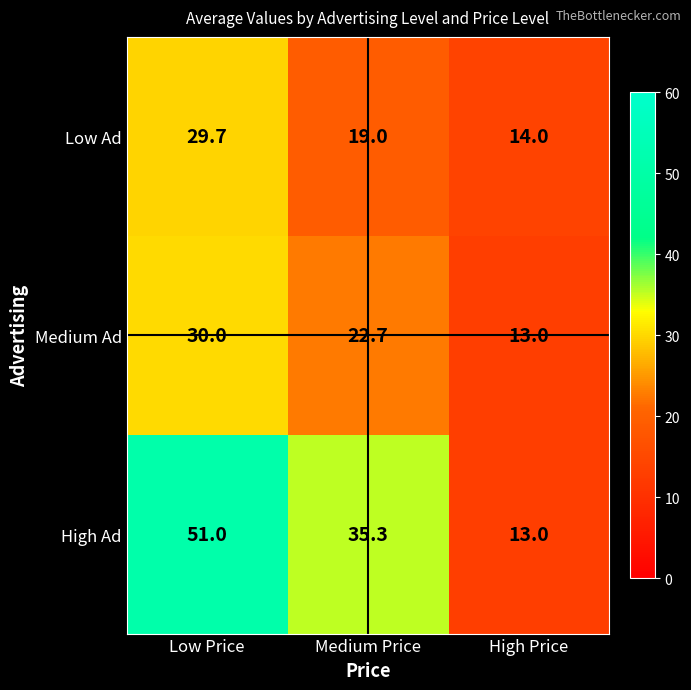

What is the sum of the High Ad values at Medium Price and Low Price?

86.3